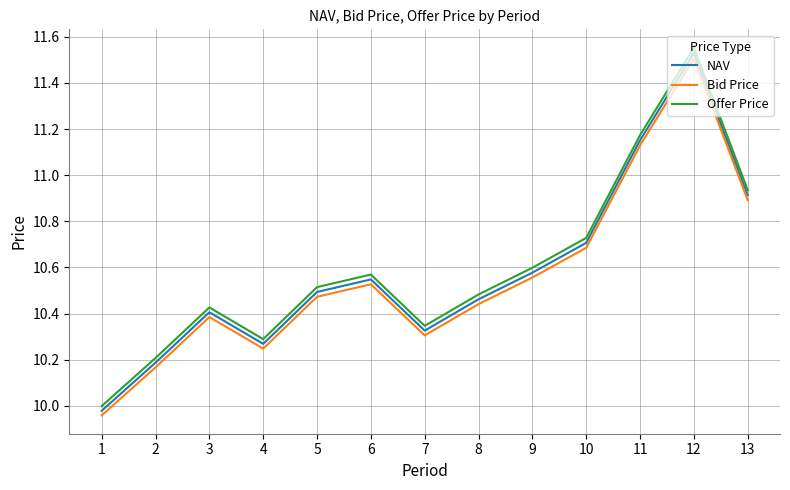

Between 3 and 8, which series saw the biggest shift?

Offer Price